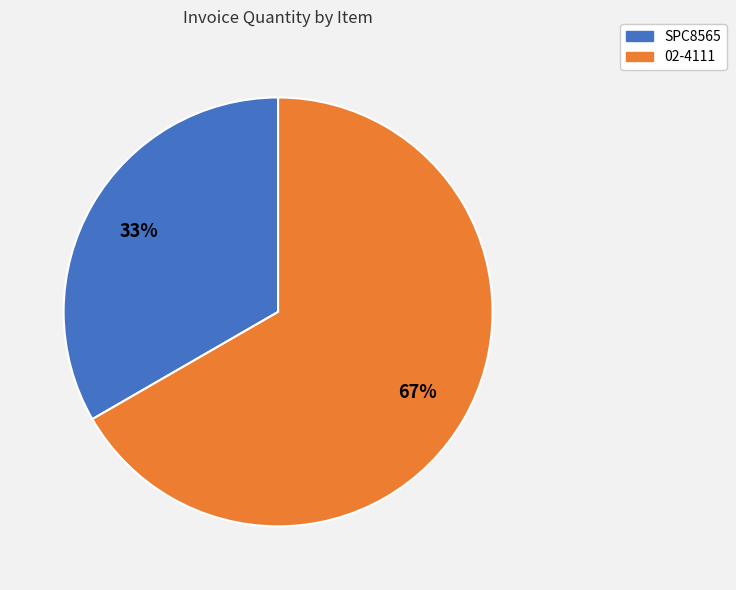

The SPC8565 slice represents 33% of the pie. True or false?

True